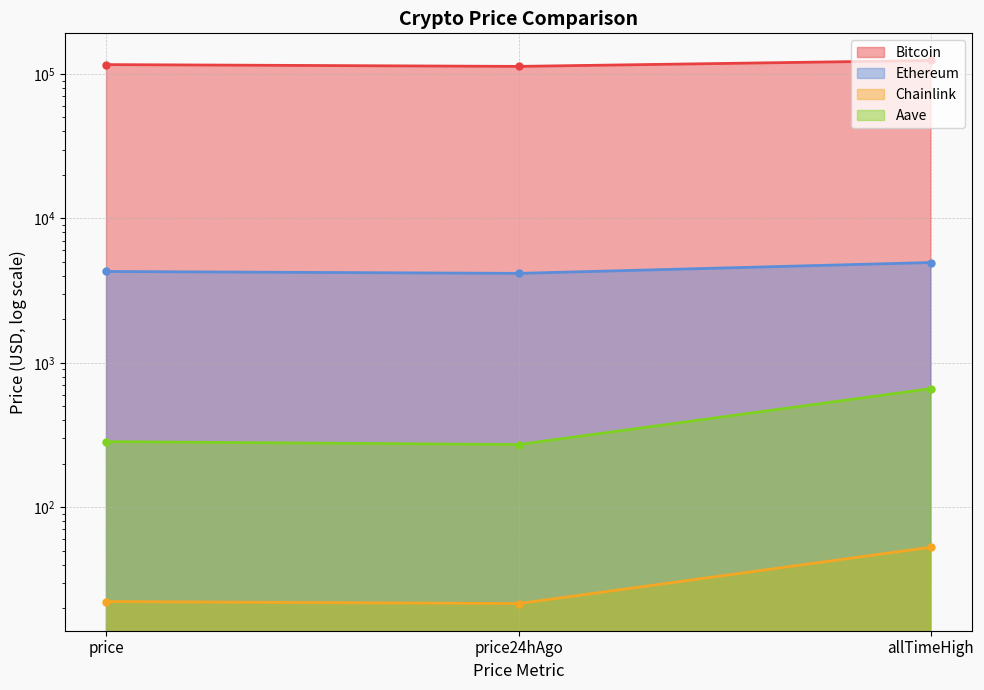

At which label does Chainlink reach its peak?

allTimeHigh